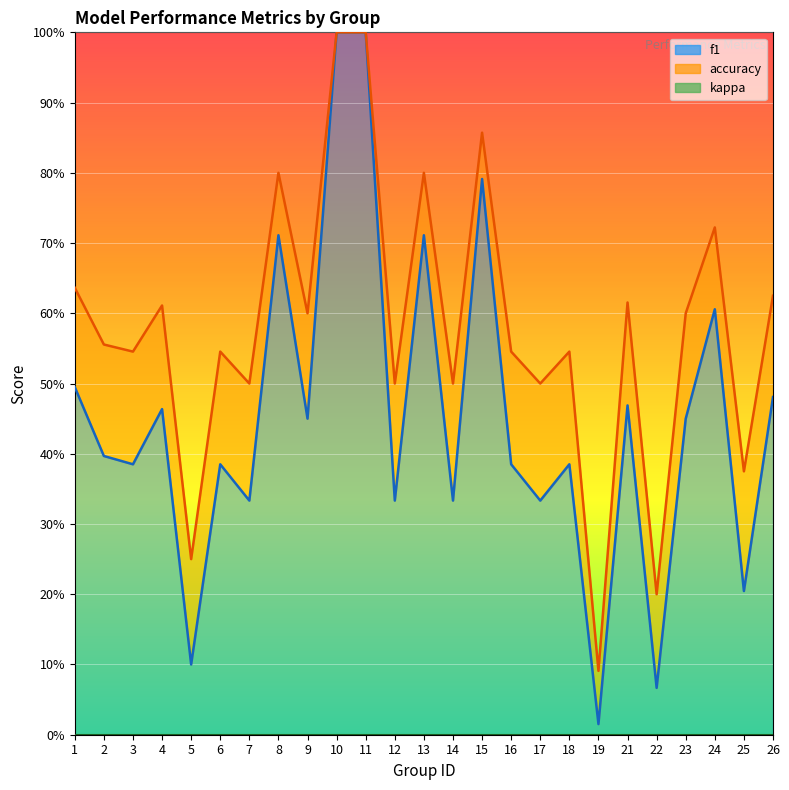

True or false: accuracy has more than 1 points higher than both neighbors.

True